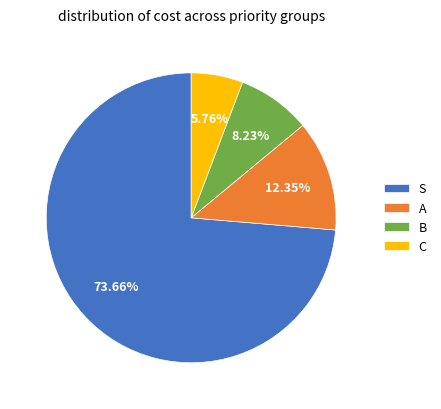

To the nearest percent, what is the combined percentage of S and B?

82%